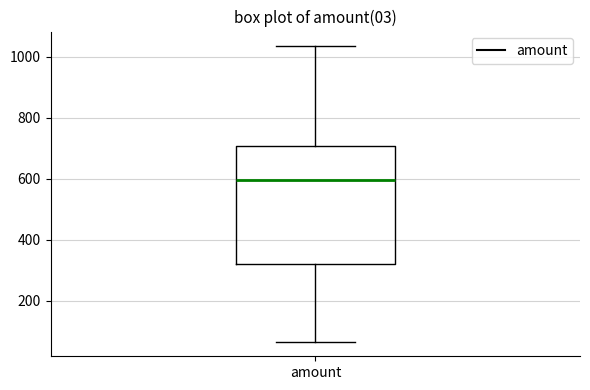

Read this box plot against the y-axis: the position of the median line, the range covered by the box, and the ends of both whiskers. The values are not printed on the chart, so give them approximately, as read against the axis.

median 600, box 320 to 700, whiskers 60 to 1040